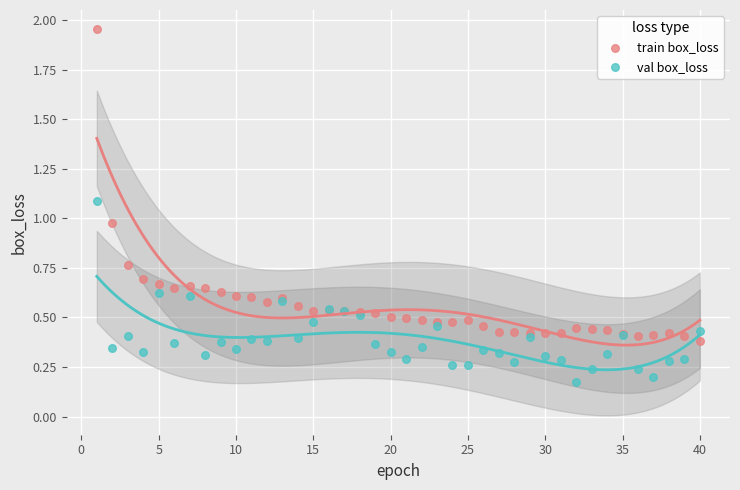

Which series contains the highest Y value?

train box_loss